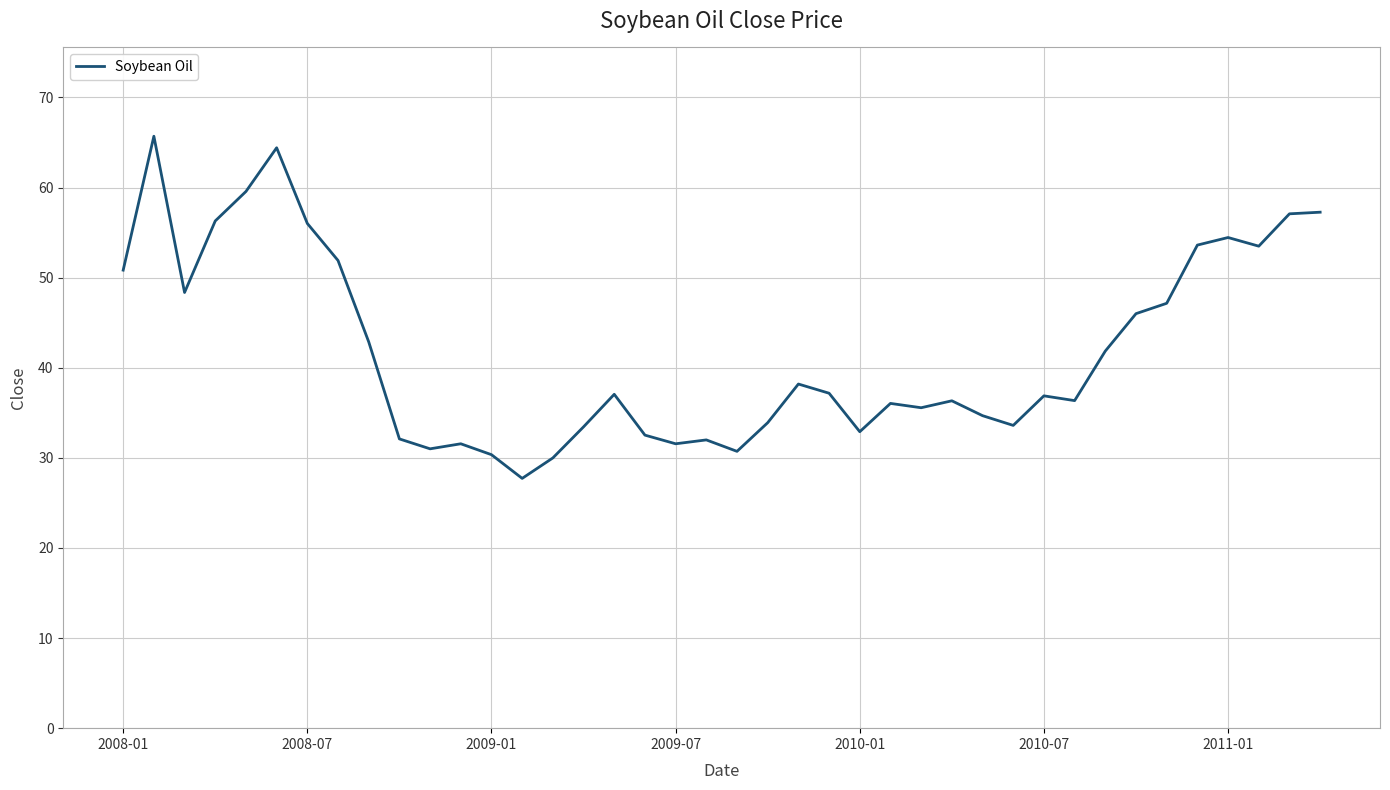

What is the difference between the second highest and second lowest values?

34.4